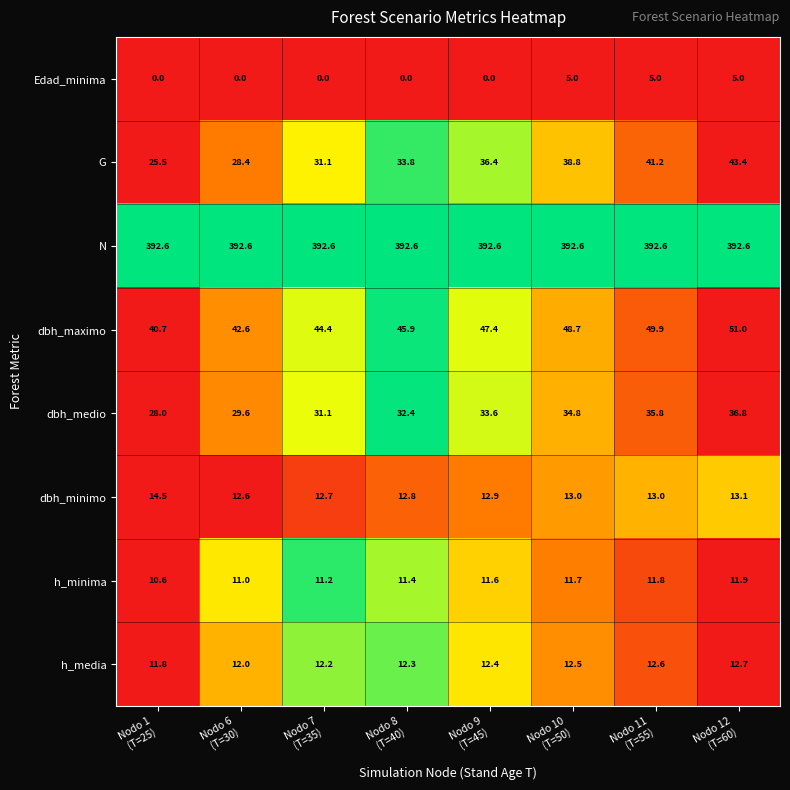

At Nodo 8
(T=40), list the series in order from smallest to largest.

Edad_minima, h_minima, h_media, dbh_minimo, dbh_medio, G, dbh_maximo, N